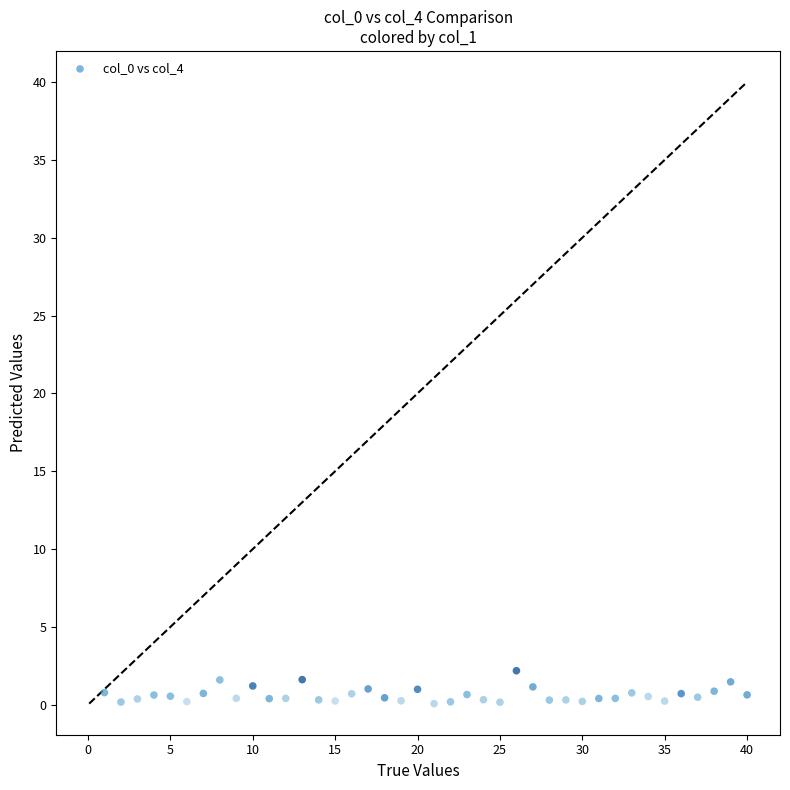

What is the range of X values (max minus min)?

39.0